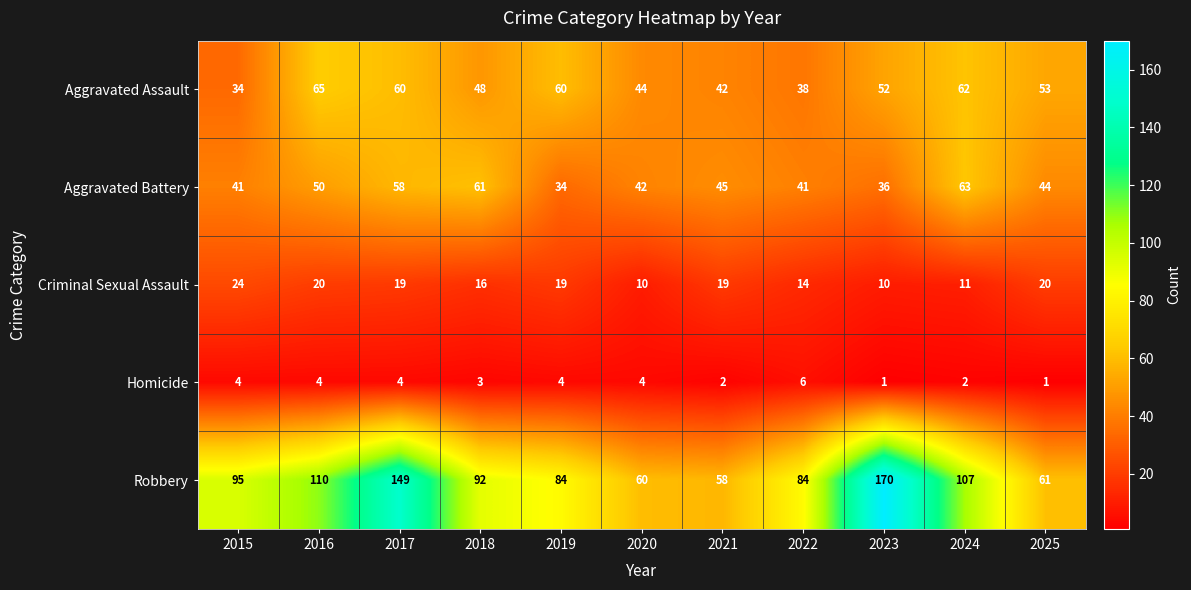

Which label corresponds to the largest value in the chart?

2023